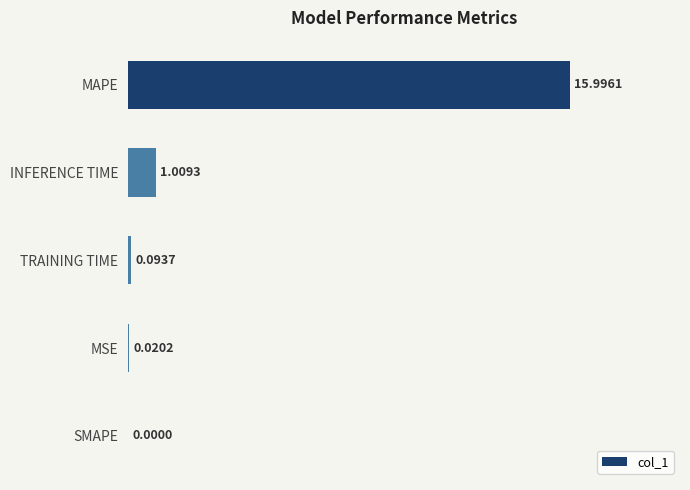

What is the sum of all values?

17.1